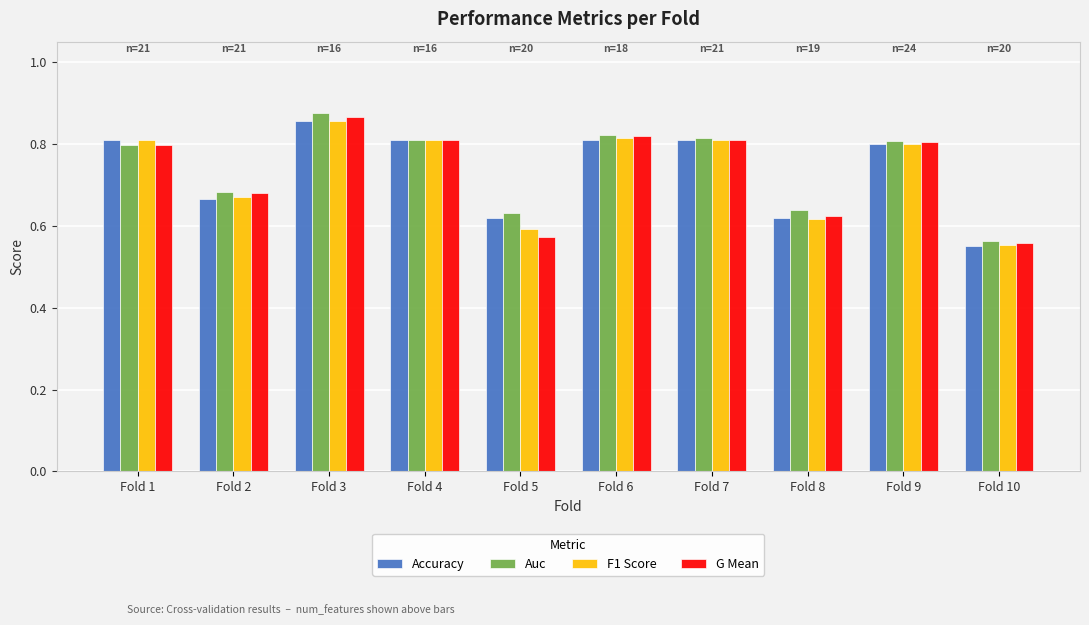

What is the difference between the Accuracy values at Fold 6 and Fold 8?

0.2